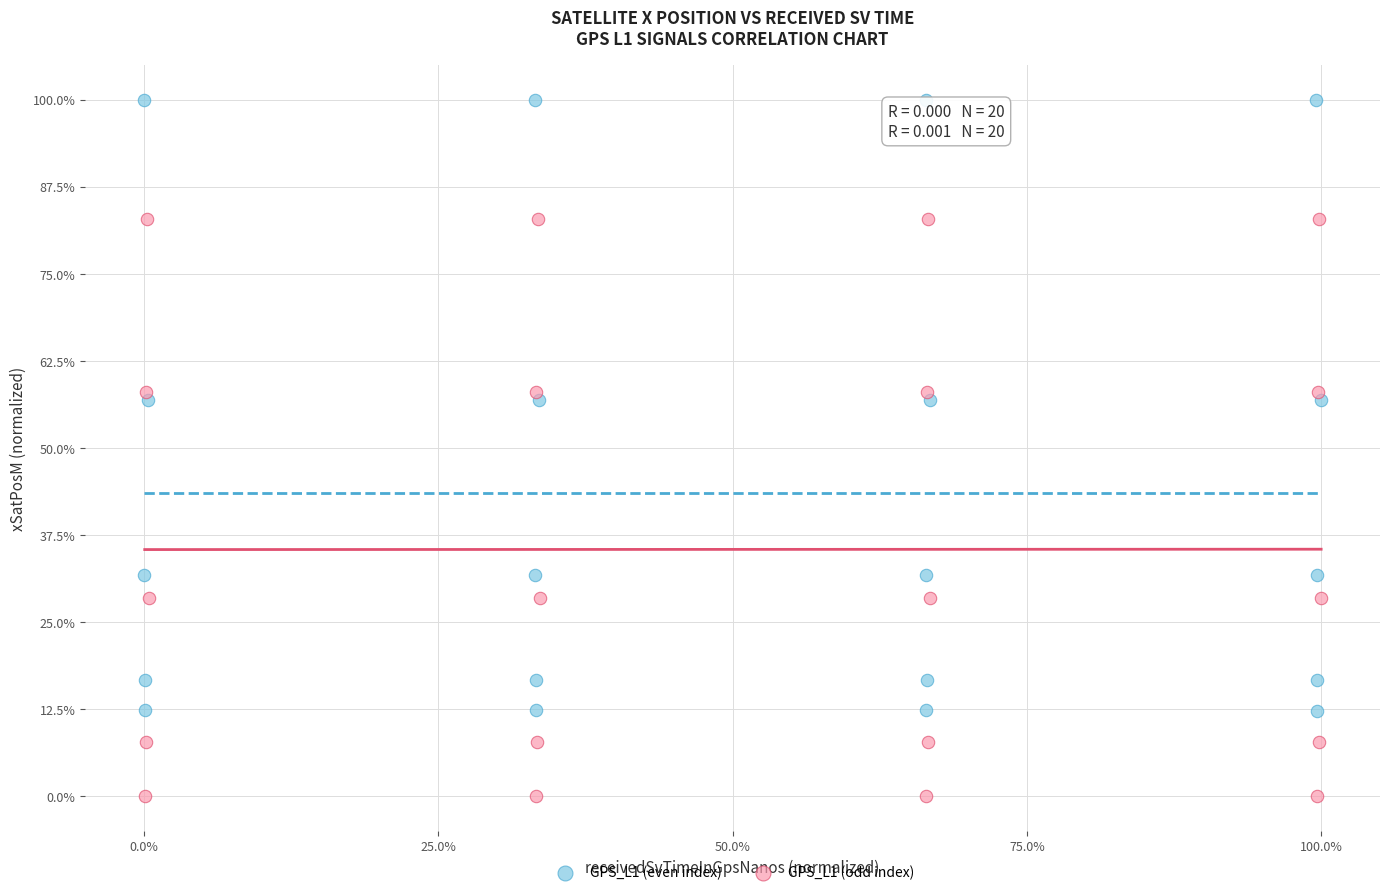

Which series contains the lowest Y value?

GPS_L1 (odd index)